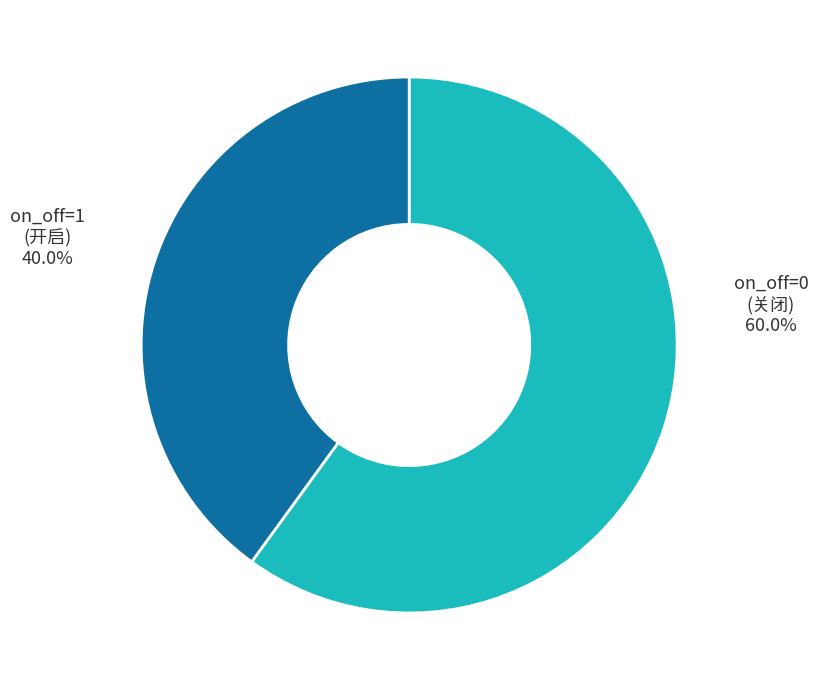

Does any single category account for the majority?

Yes